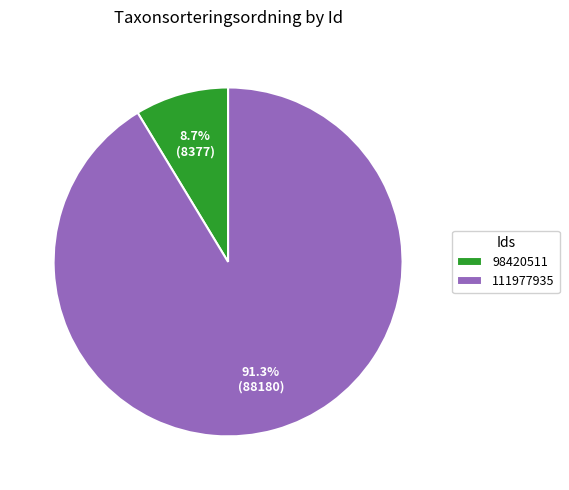

Combined, what portion of the pie is 111977935 and 98420511?

100.0%